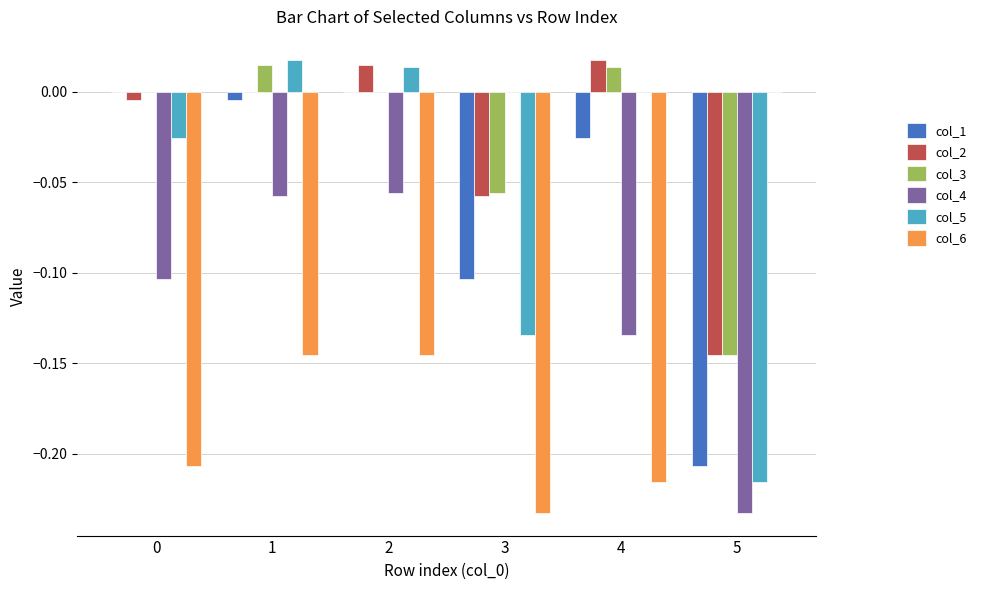

Between 0 and 4, which series saw the biggest shift?

col_4